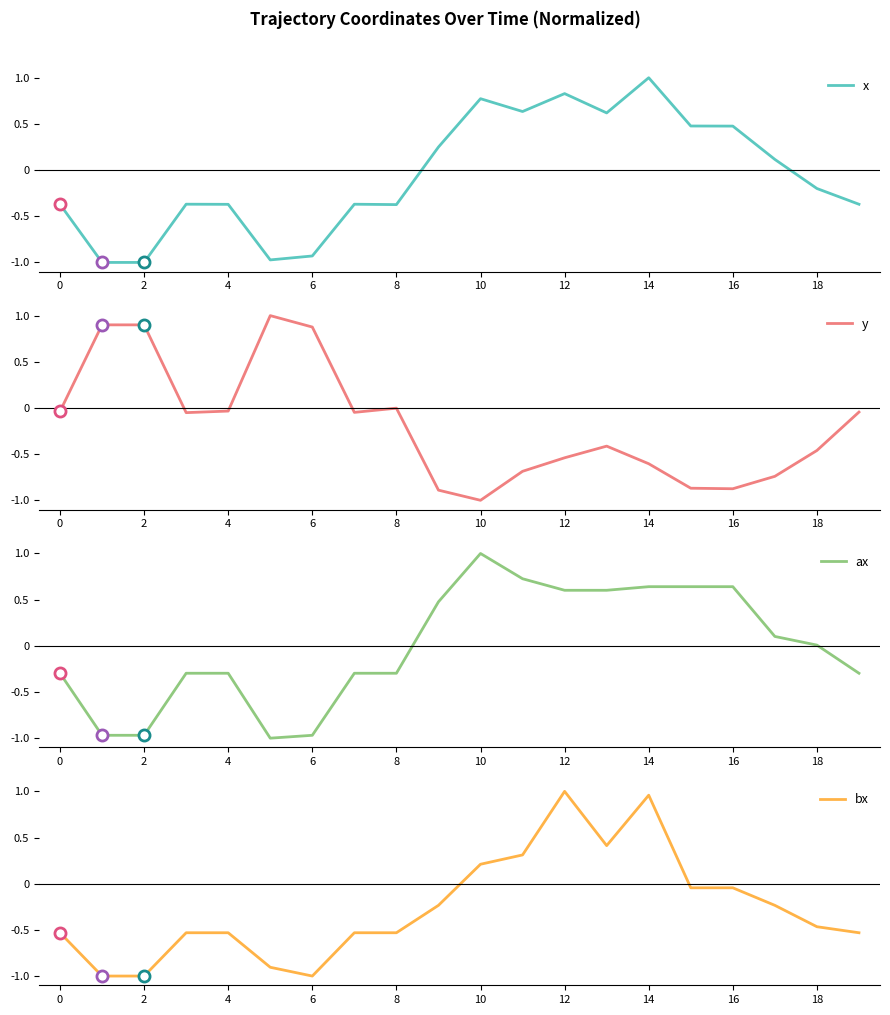

What is the label of the 2nd point from the right?

18